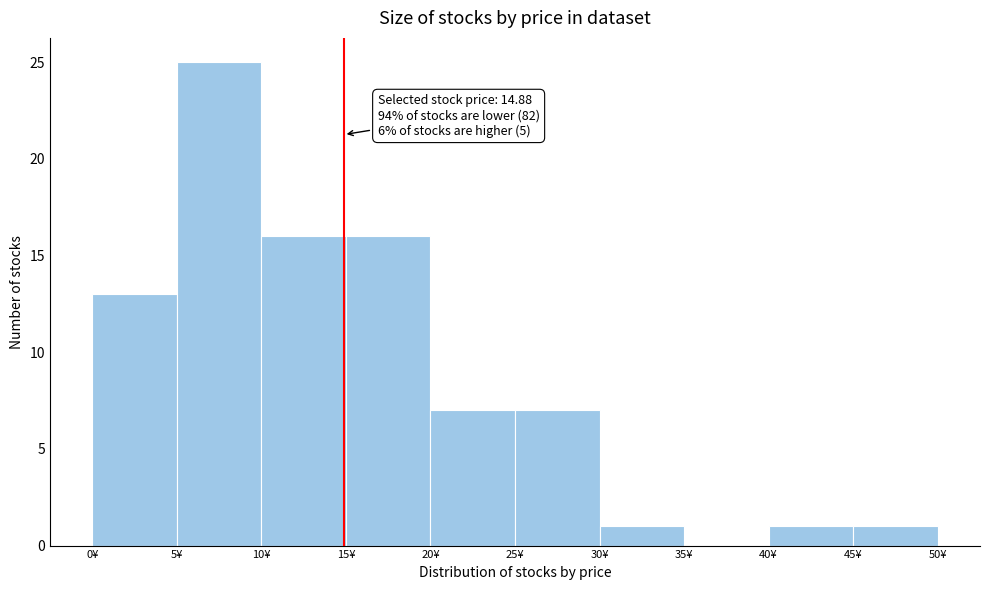

Which range on the x-axis has the tallest bar?

5 to 10